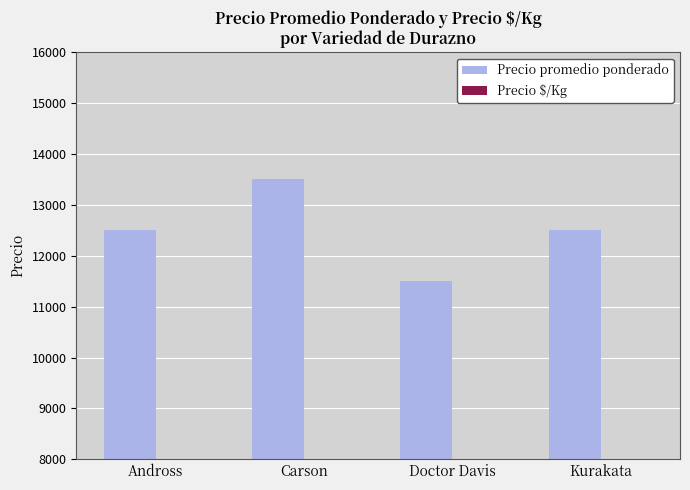

Rank the series by their maximum value, from highest to lowest.

Precio promedio ponderado, Precio $/Kg